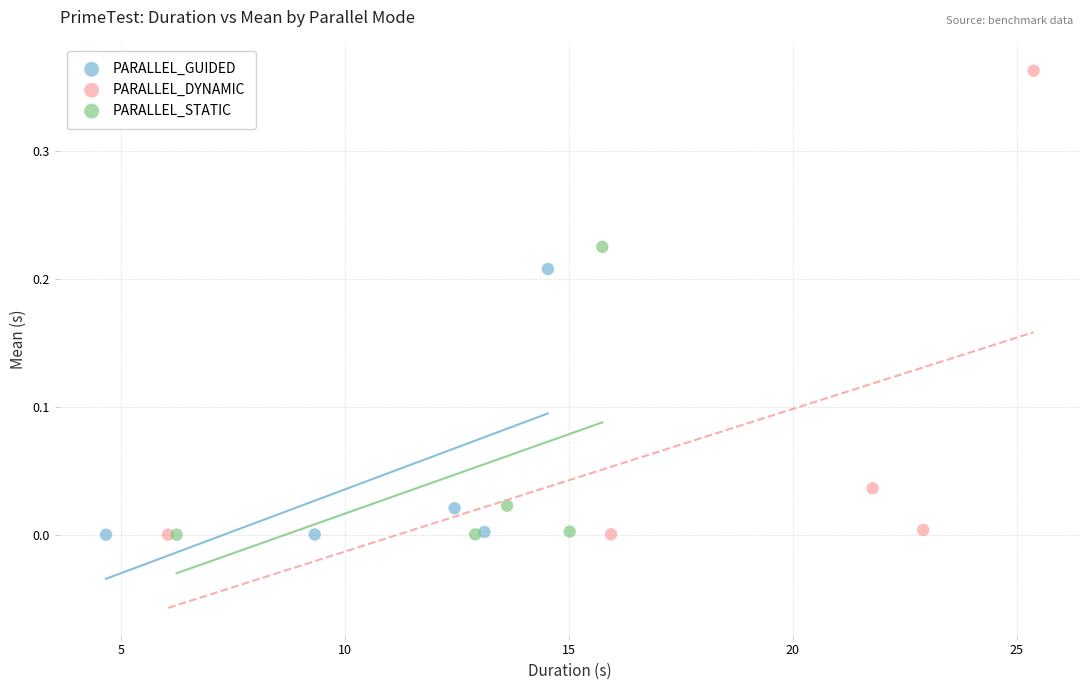

Which series has the widest spread of Y values?

PARALLEL_DYNAMIC